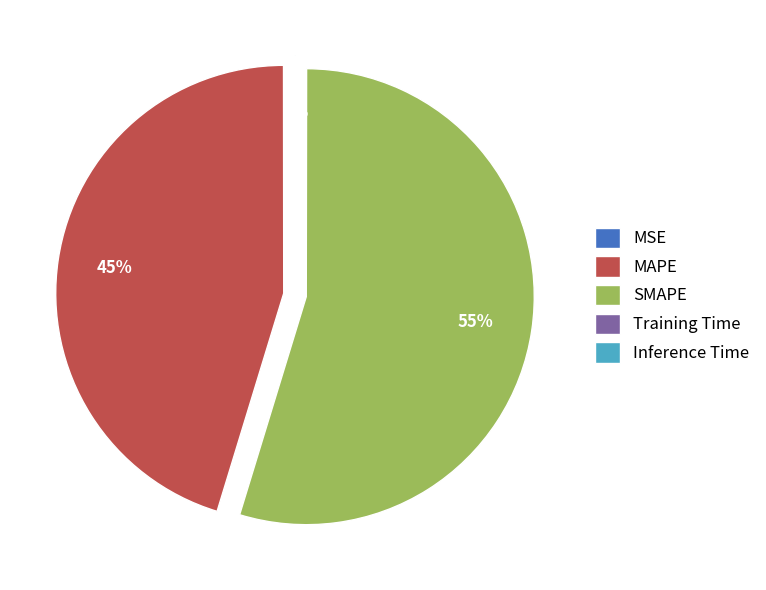

What is the ratio of the value at SMAPE to the value at MAPE?

1.2